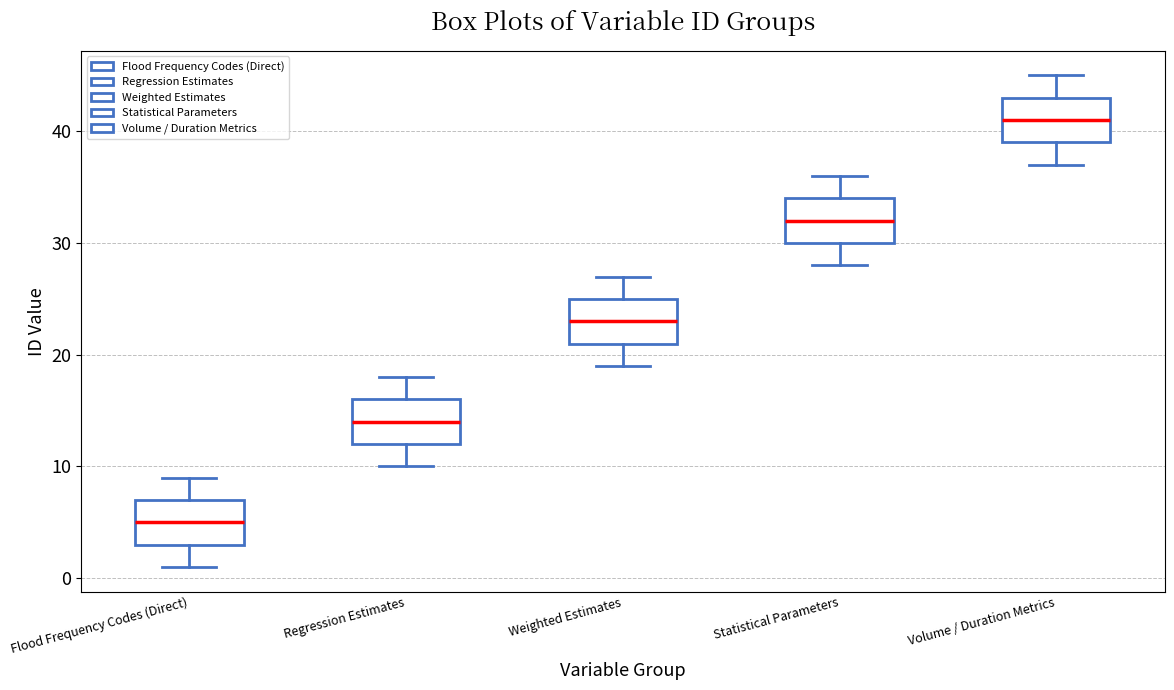

Which box has the highest median line?

Volume / Duration Metrics